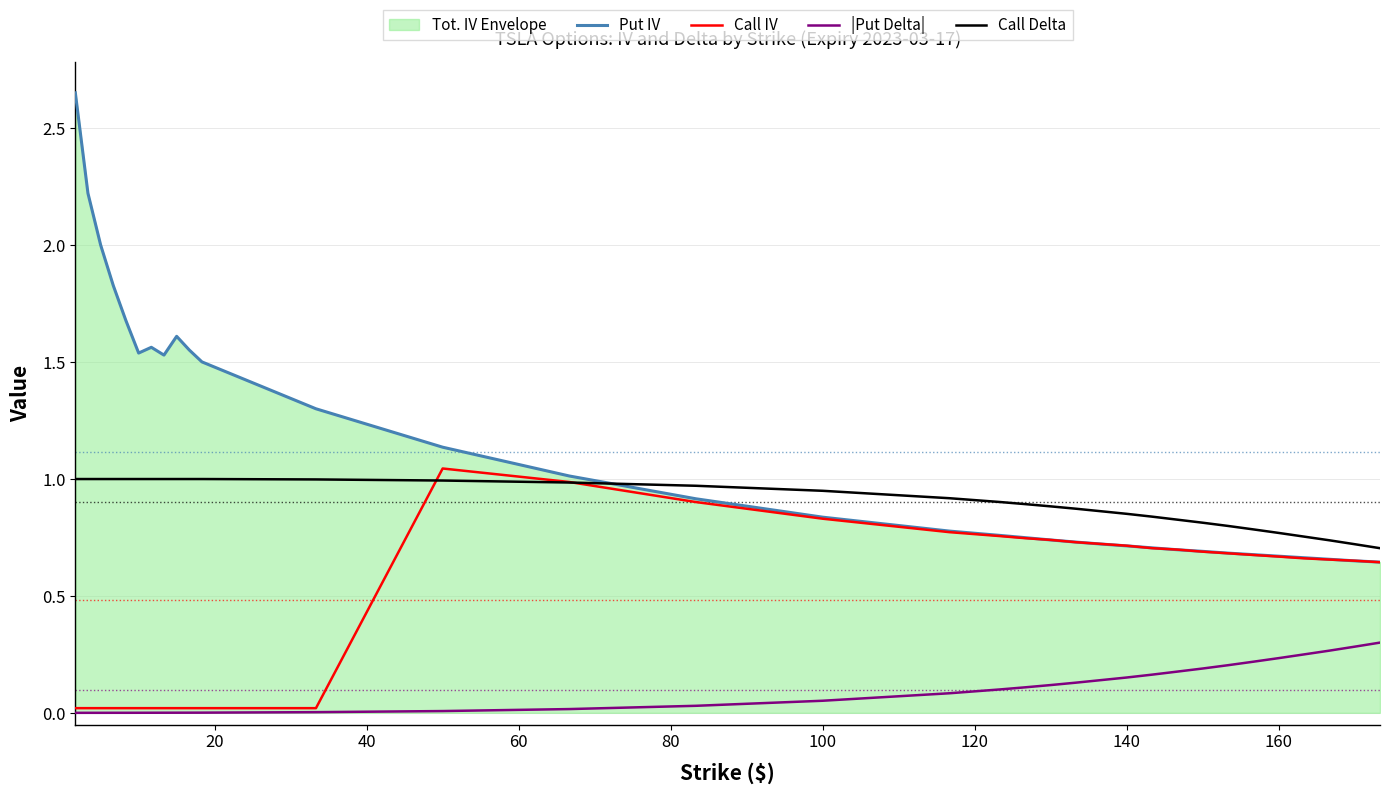

True or false: |Put Delta| has more than 1 interior local peaks.

False